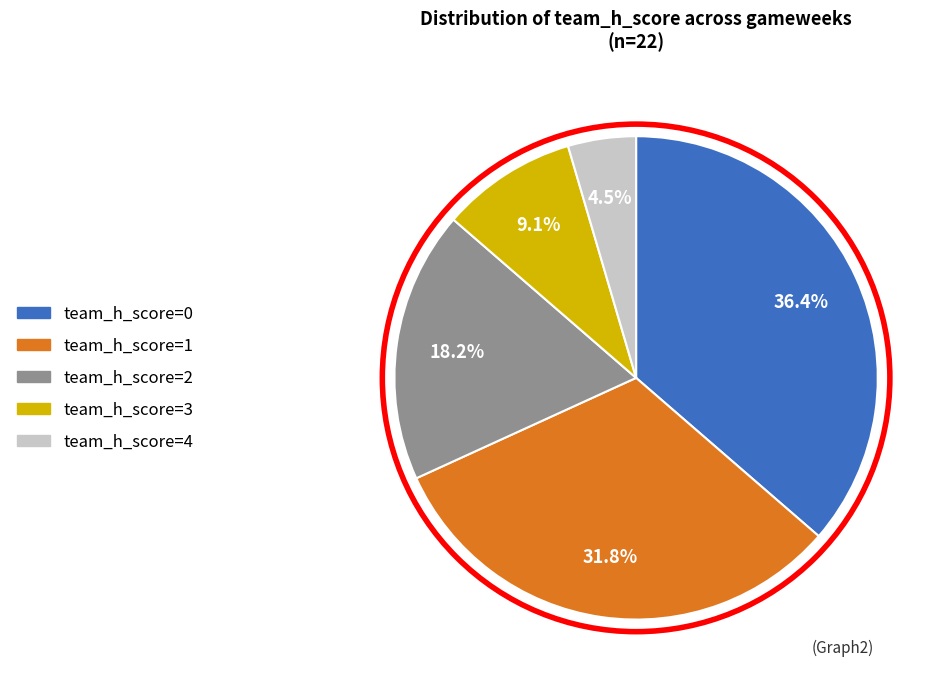

The team_h_score=3 slice represents 9% of the pie. True or false?

True